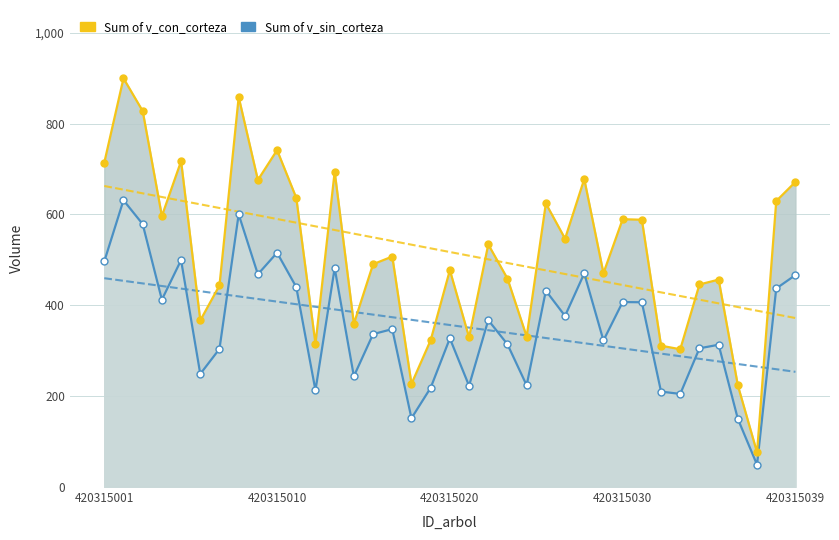

What is the difference between the maximum and minimum values in the Sum of v_sin_corteza series?

582.2